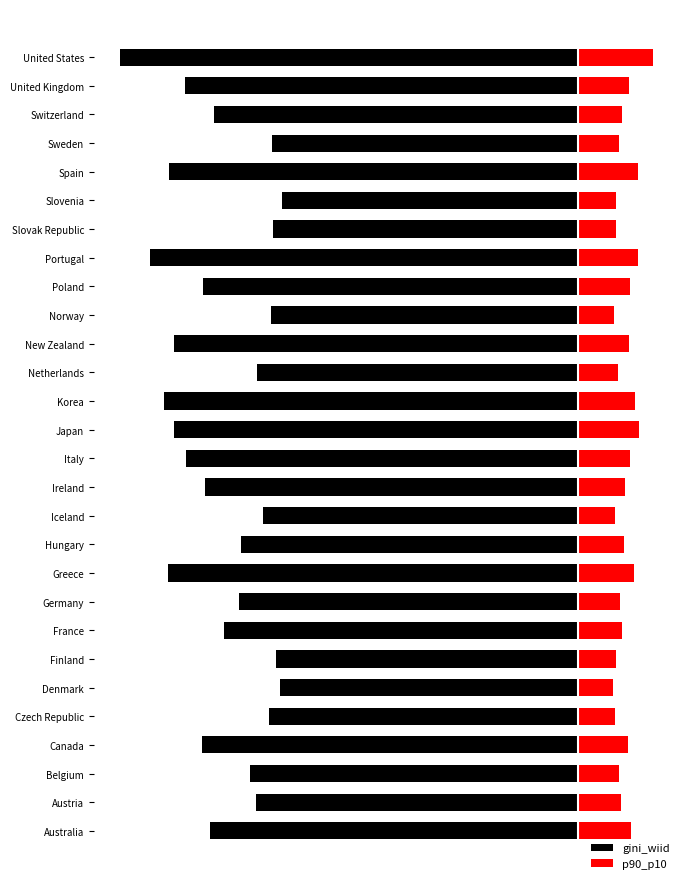

Rank the series by their maximum value, from lowest to highest.

gini_wiid, p90_p10